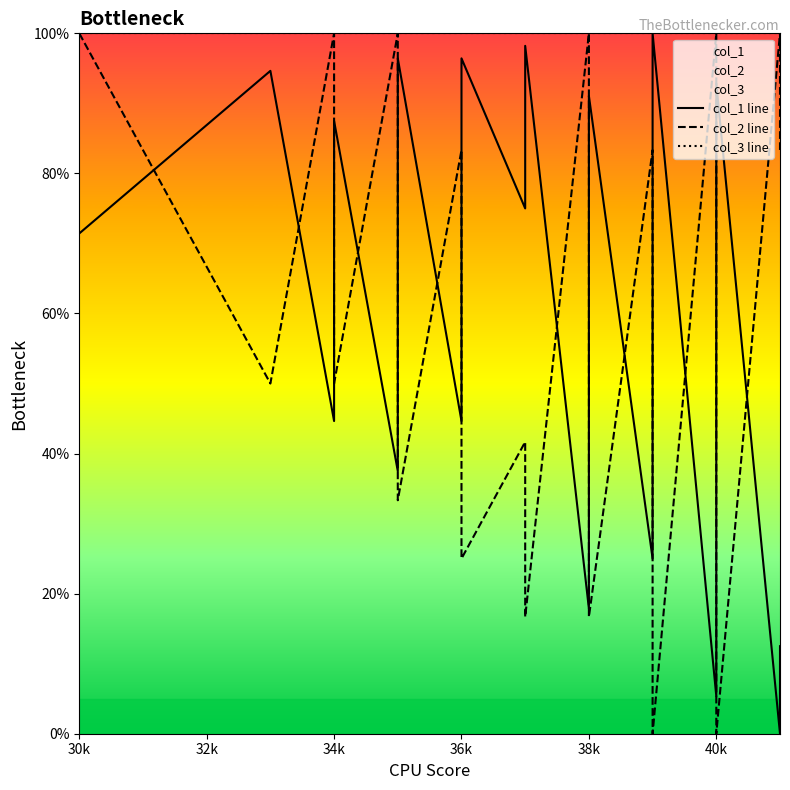

What are all the series names shown in the legend?

col_1 line, col_2 line, col_3 line